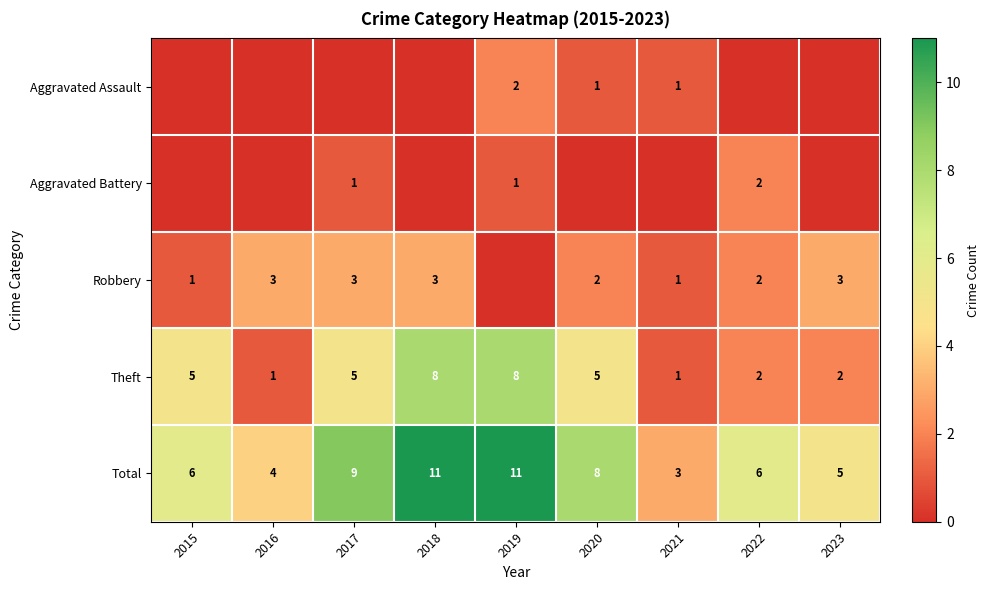

Is the value of Robbery at 2015 greater than the value of Total at 2018?

No